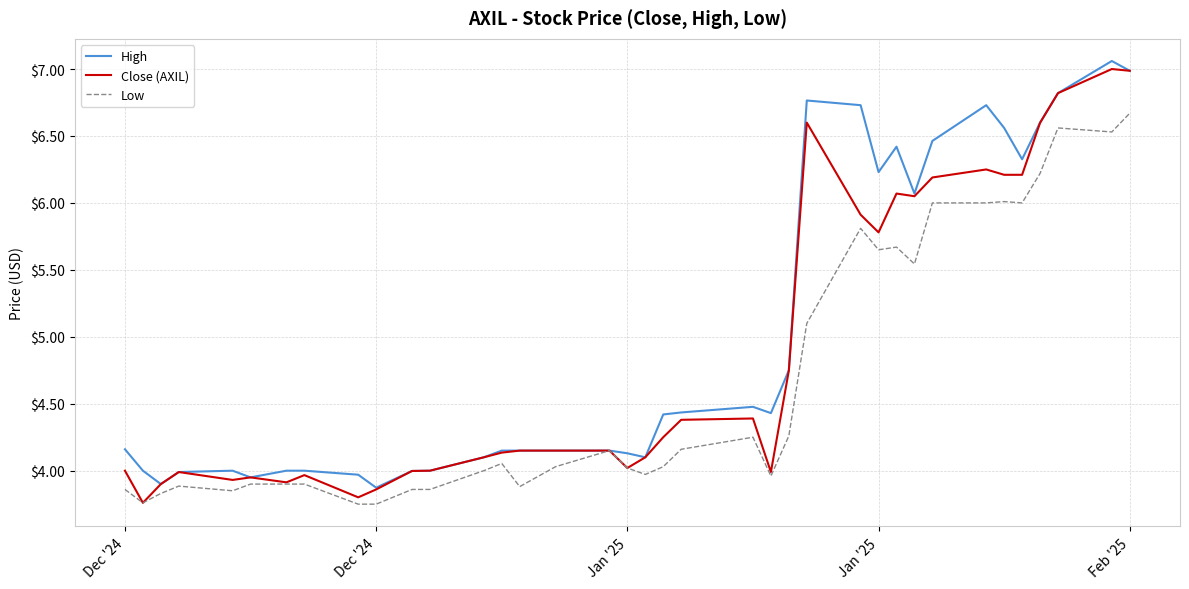

True or false: High has more than 0 interior local peaks.

True